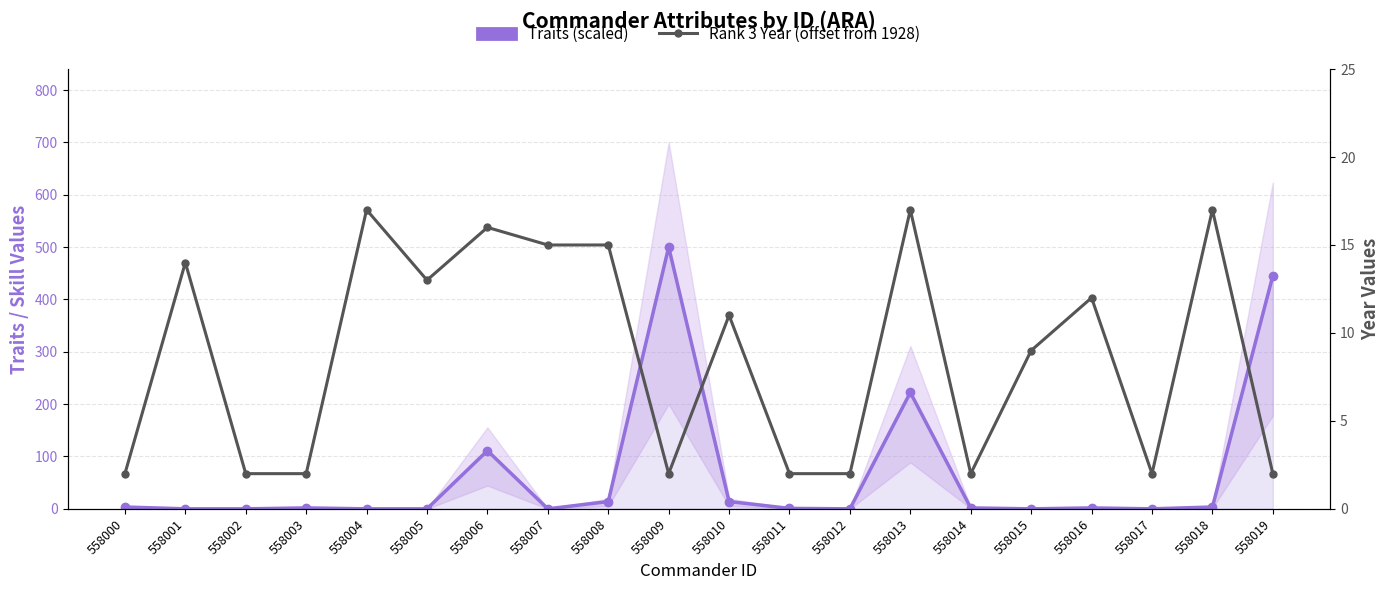

Reading left to right, extract all data points from this chart.

Traits (scaled): 558000=3.5	558001=0.0	558002=0.0	558003=1.7	558004=0.0	558005=0.0	558006=111.1	558007=0.0	558008=13.9	558009=500.0	558010=13.9	558011=0.9	558012=0.0	558013=222.2	558014=1.7	558015=0.0	558016=1.7	558017=0.0	558018=3.5	558019=445.3
Rank 3 Year (offset from 1928): 558000=2.0	558001=14.0	558002=2.0	558003=2.0	558004=17.0	558005=13.0	558006=16.0	558007=15.0	558008=15.0	558009=2.0	558010=11.0	558011=2.0	558012=2.0	558013=17.0	558014=2.0	558015=9.0	558016=12.0	558017=2.0	558018=17.0	558019=2.0